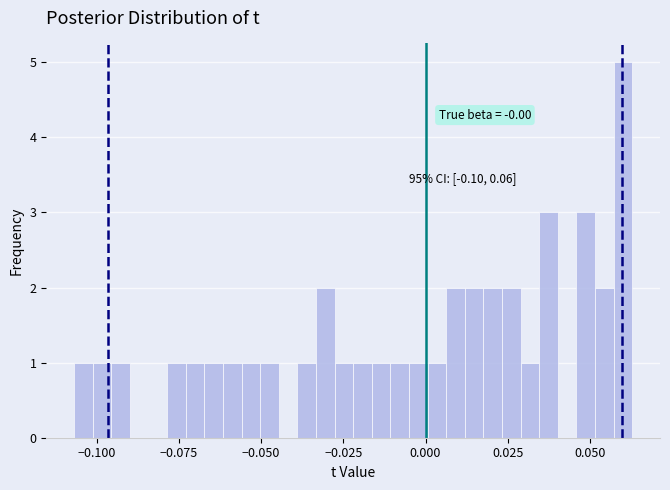

Around what value on the x-axis is the tallest bar? Give the approximate position of its centre, as read against the axis.

0.060